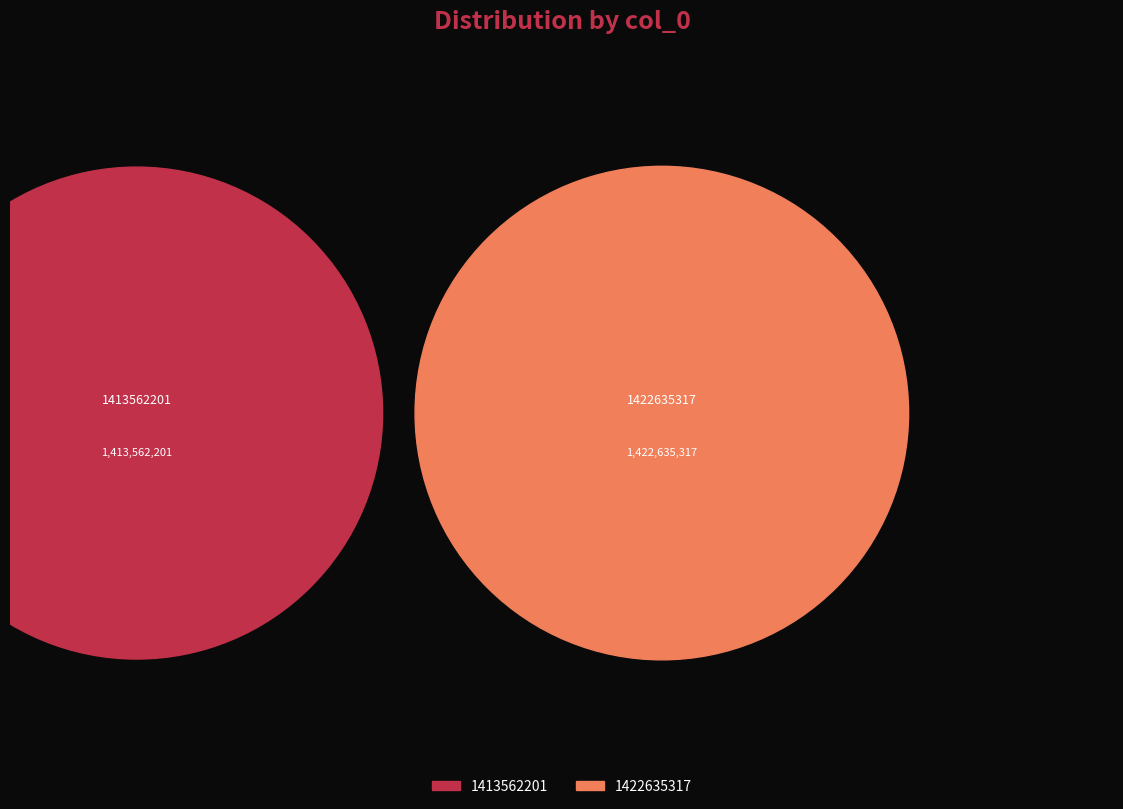

Which slice represents more than half of the pie?

1422635317